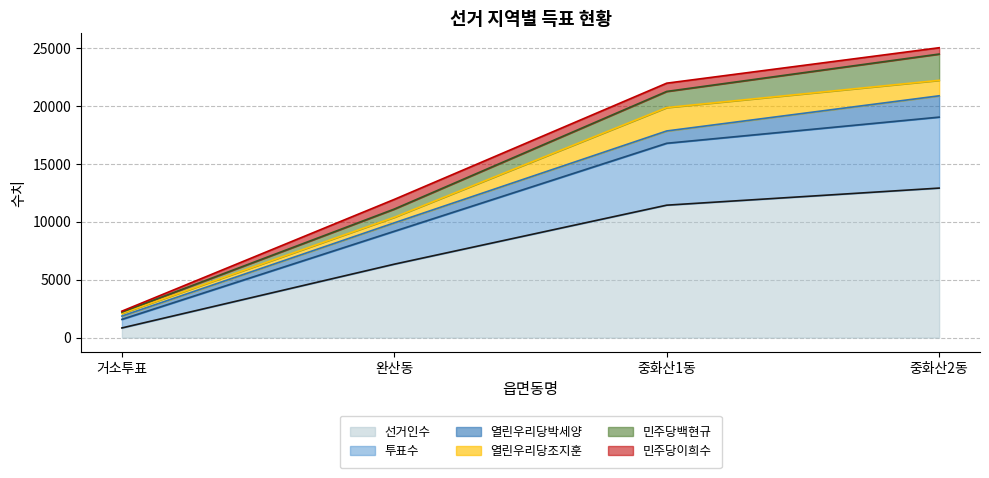

What is the sum of the 민주당이희수 values at 중화산1동 and 거소투표?

796